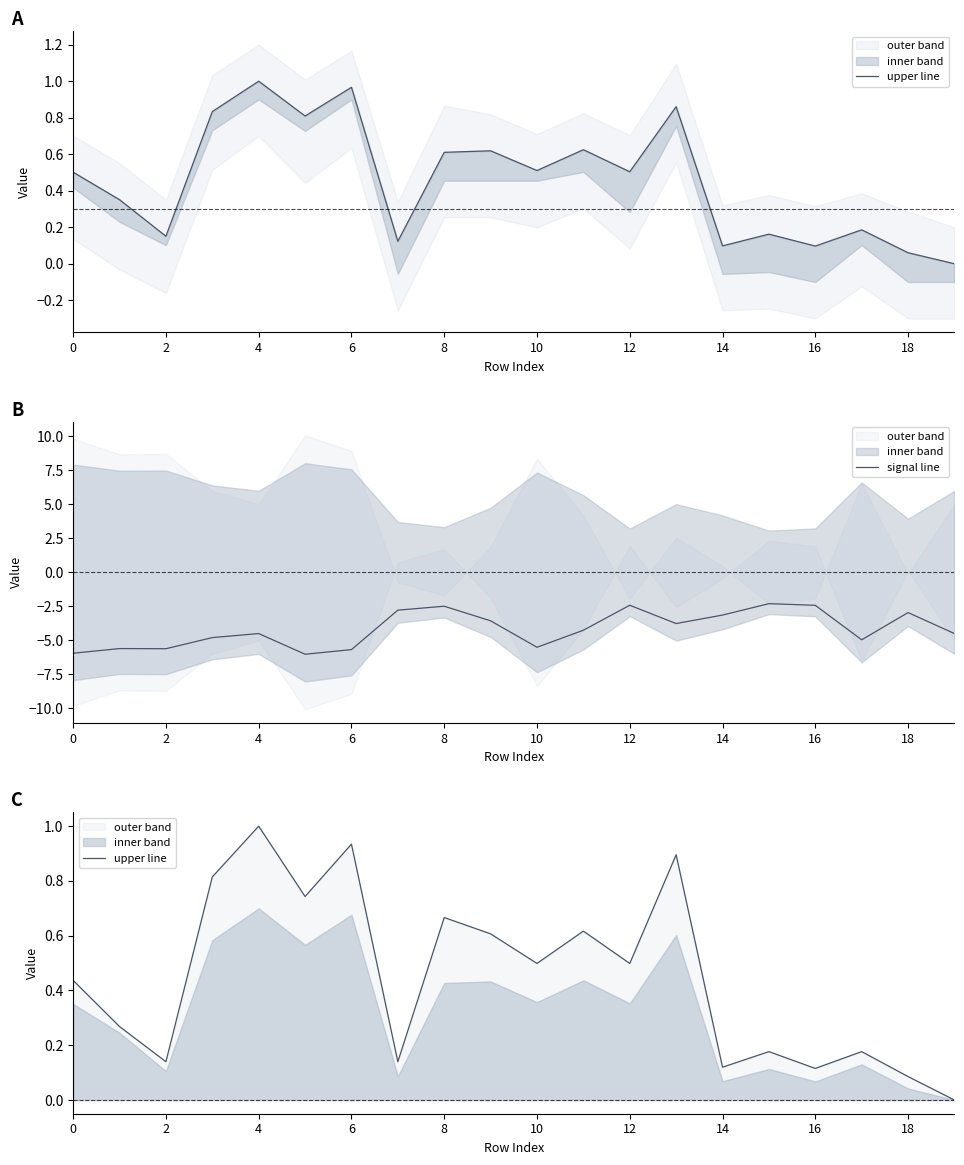

How many interior local peaks does the upper line series have?

7